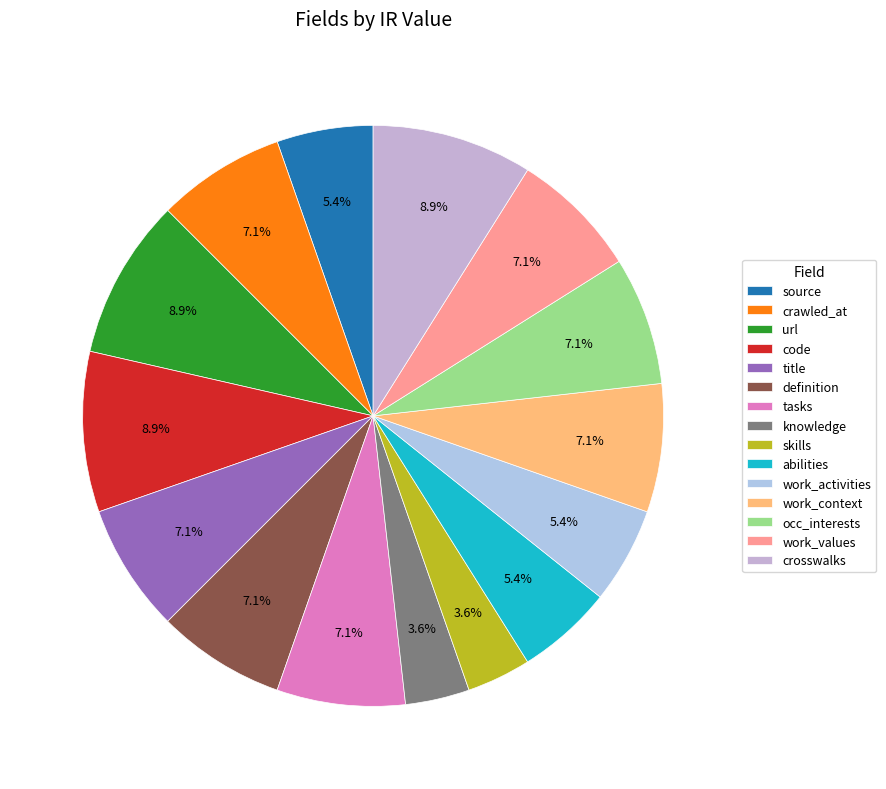

How many slices are in this pie chart?

15